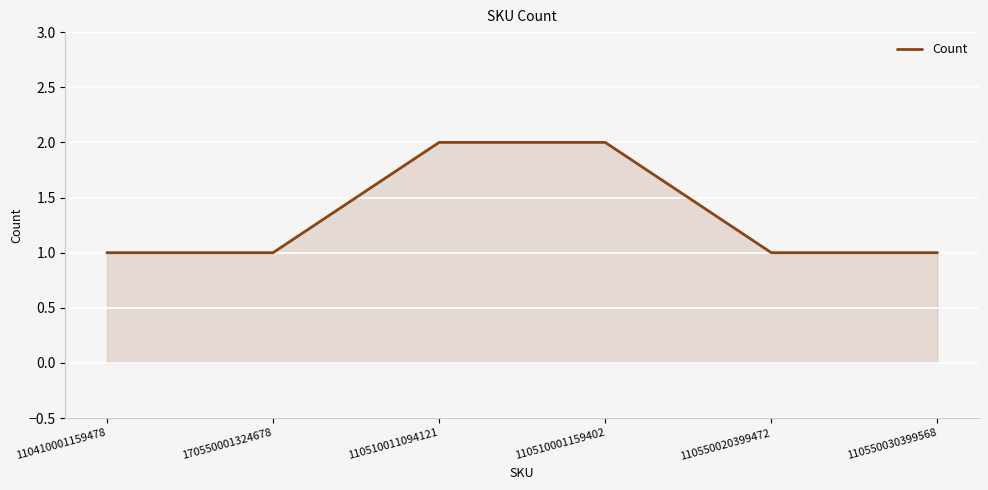

What is the average value?

1